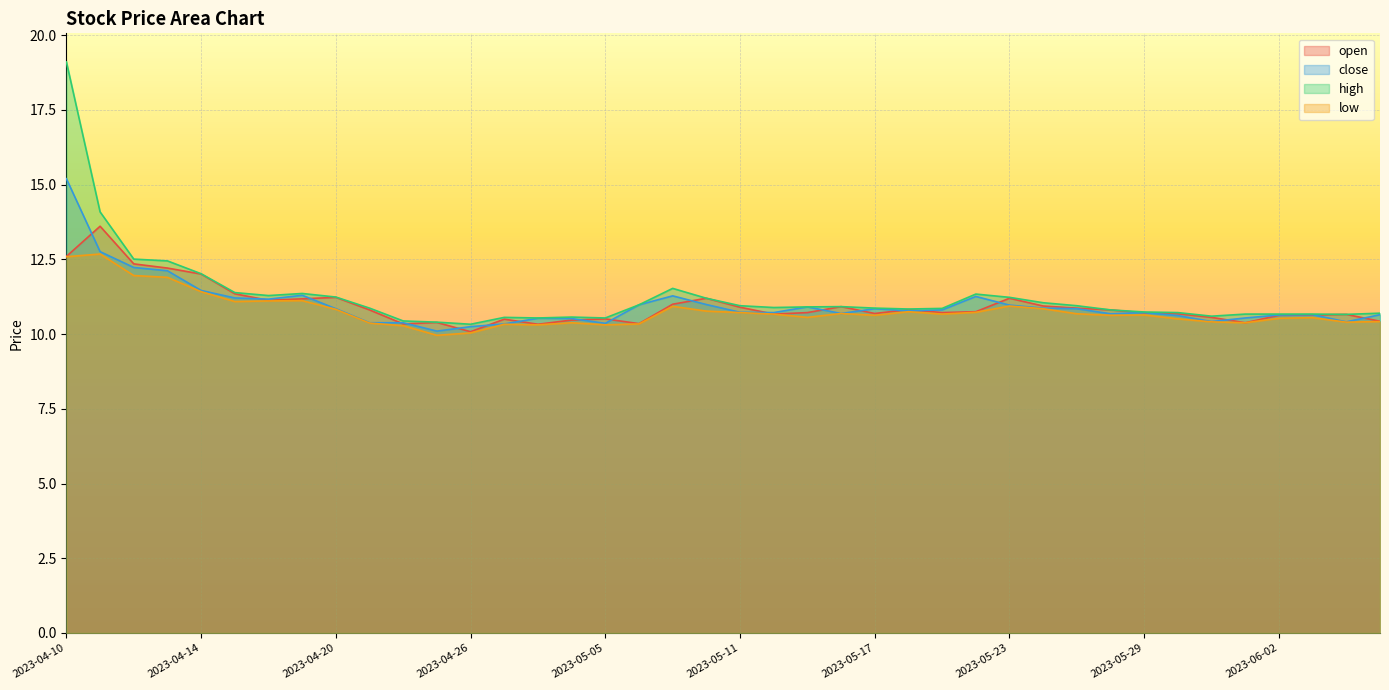

What position from the left is 2023-05-26?

32